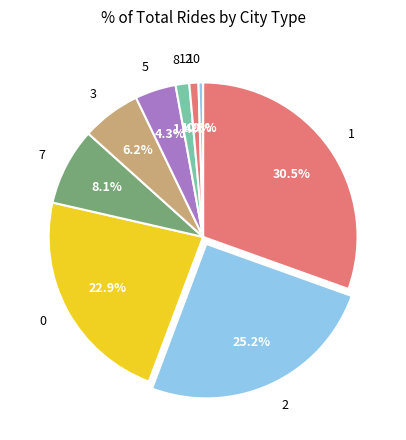

To the nearest percent, what is the average slice percentage?

11%